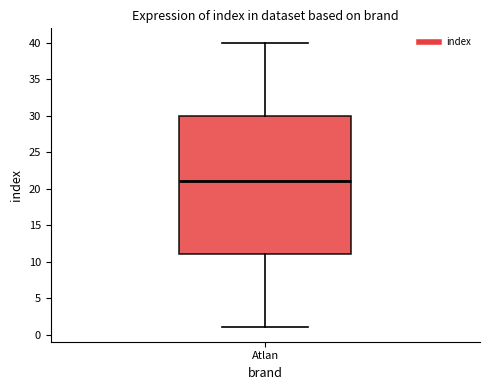

Transcribe this box plot: give where the median line is, the range the box spans, and where the two whiskers end, as read against the y-axis. The values are not printed on the chart, so give them approximately, as read against the axis.

median 21, box 11 to 30, whiskers 1 to 40